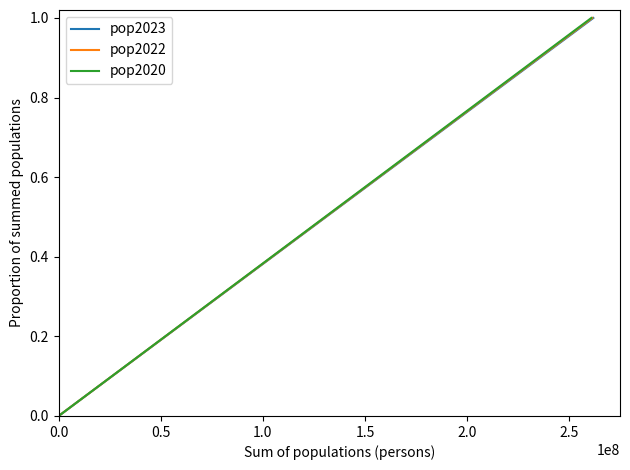

Does the chart display data point markers on the line(s)?

No